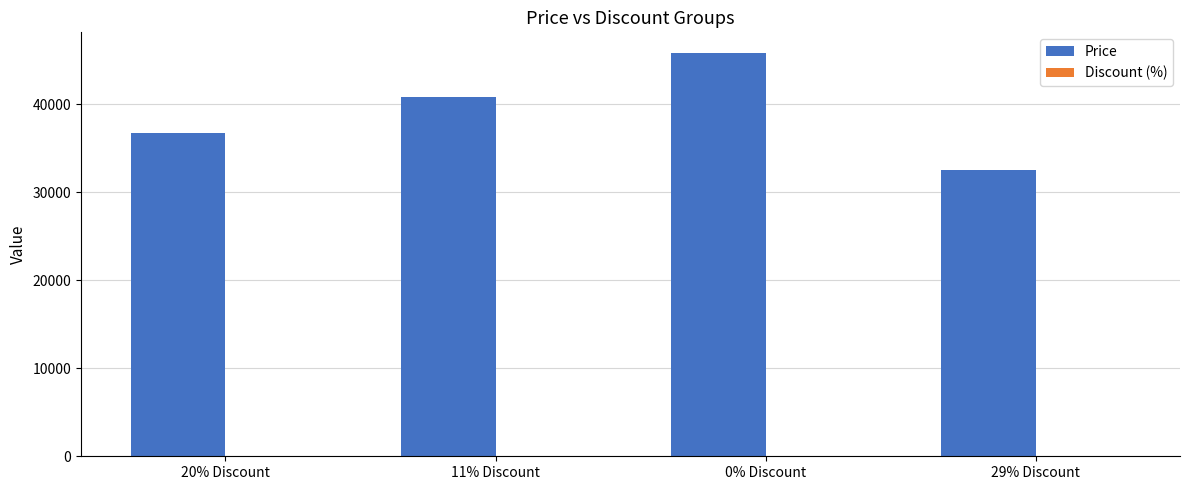

Is it true that Price equals 63259 at 0% Discount?

False